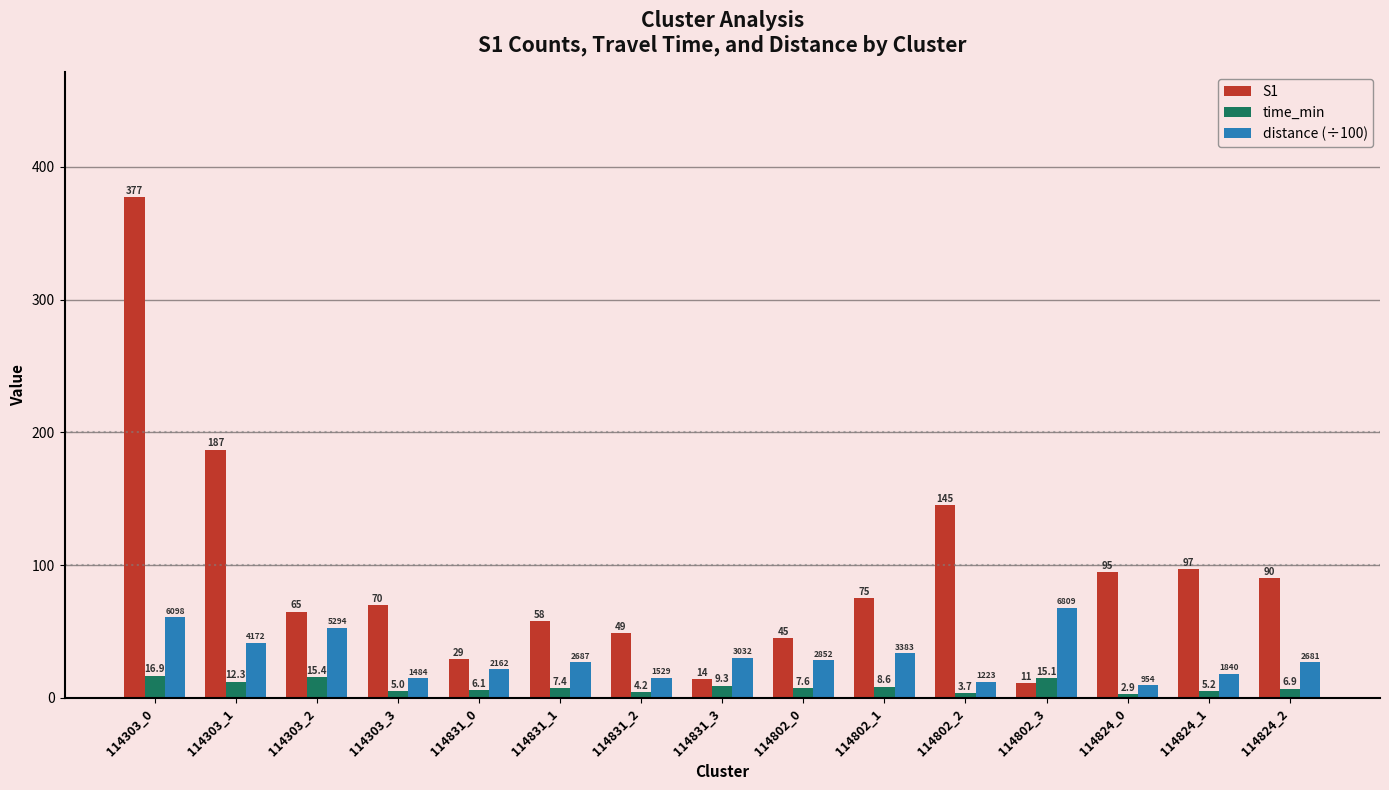

What are all the series names shown in the legend?

S1, time_min, distance (÷100)